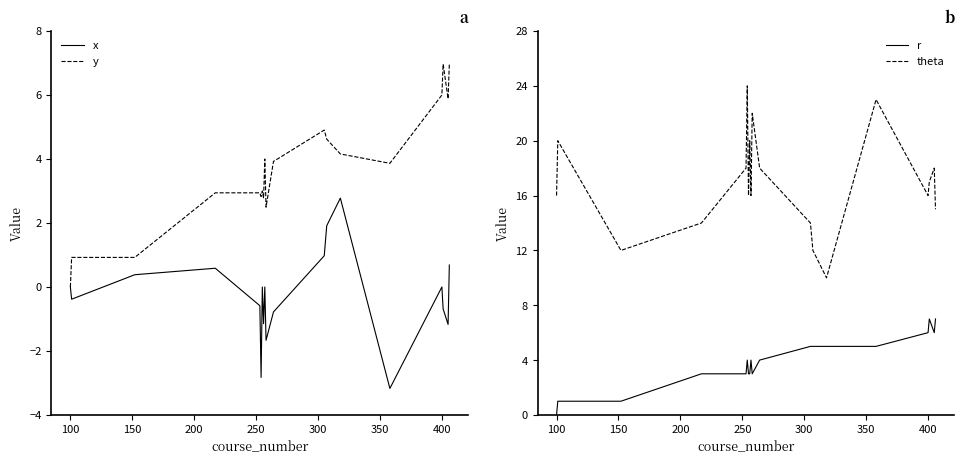

What is the average value of the r series?

4